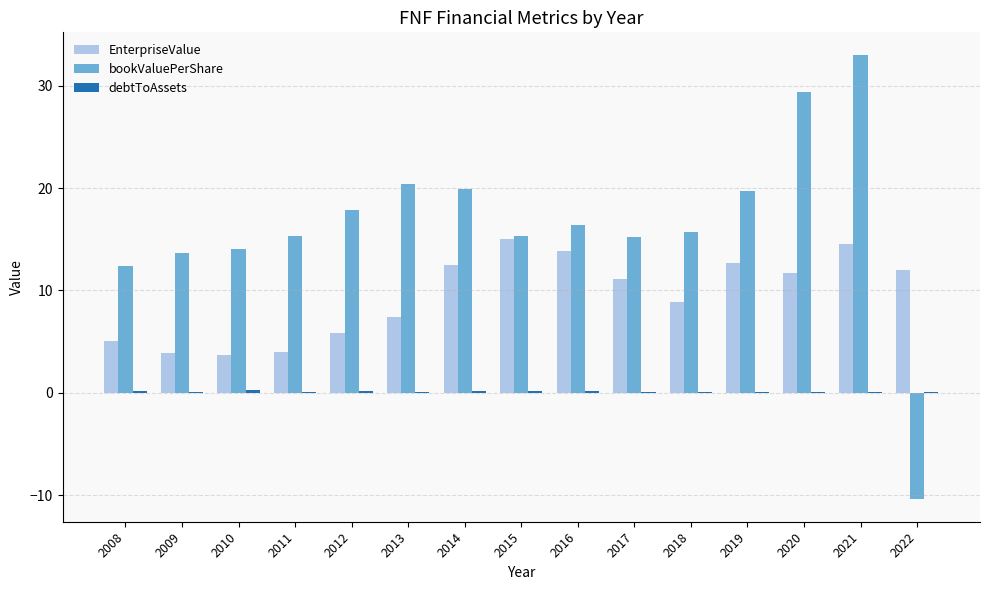

How many data points does each series have?

15